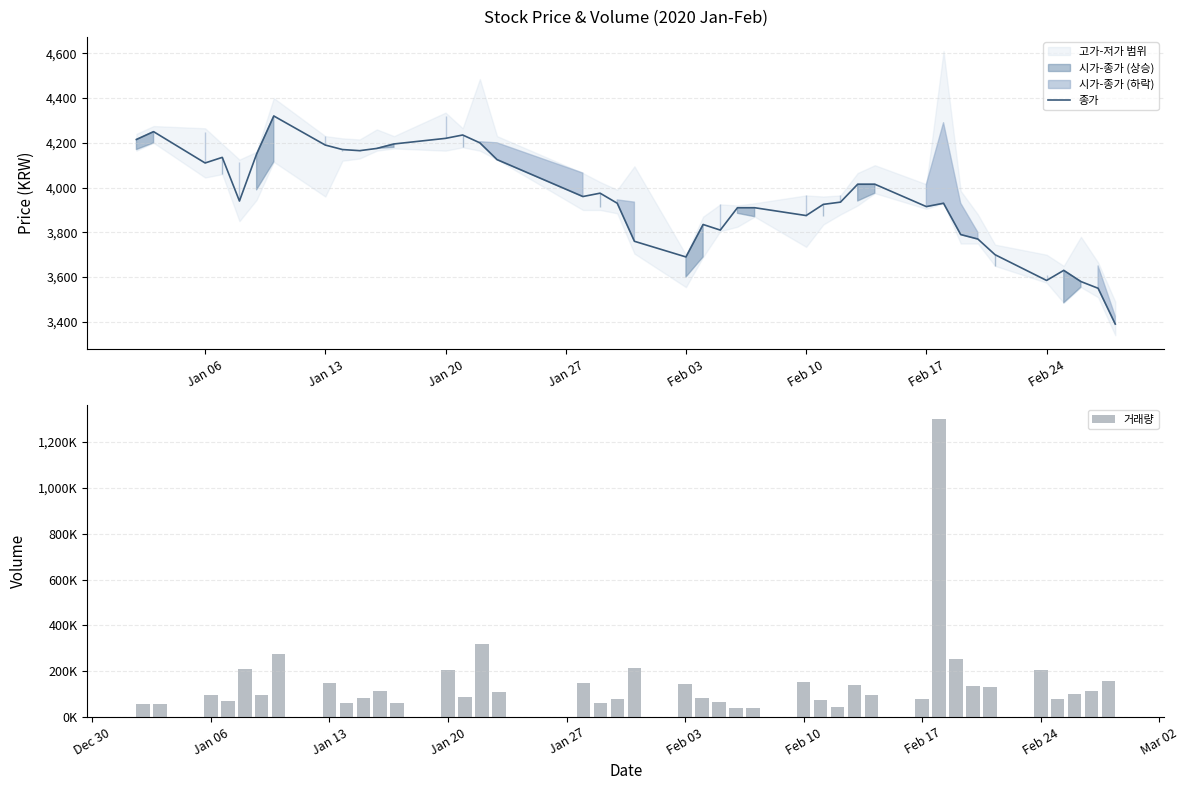

The value of 종가 at Jan 06 is 4110. True or false?

True